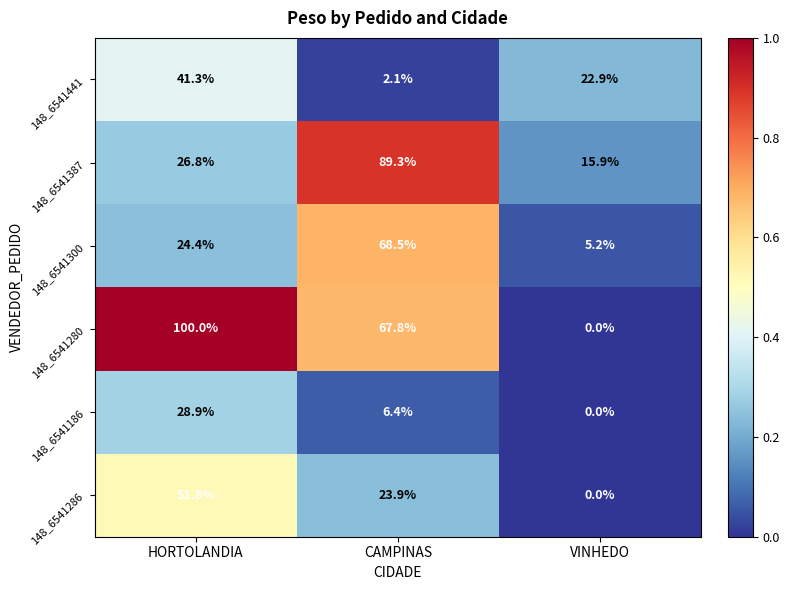

At which label does 148_6541286 first exceed 23?

HORTOLANDIA